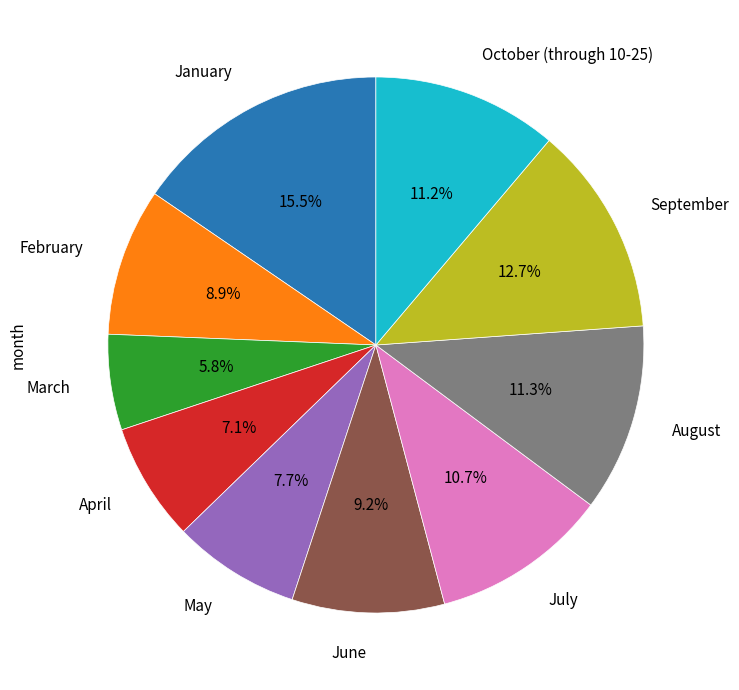

Does any single category account for the majority?

No